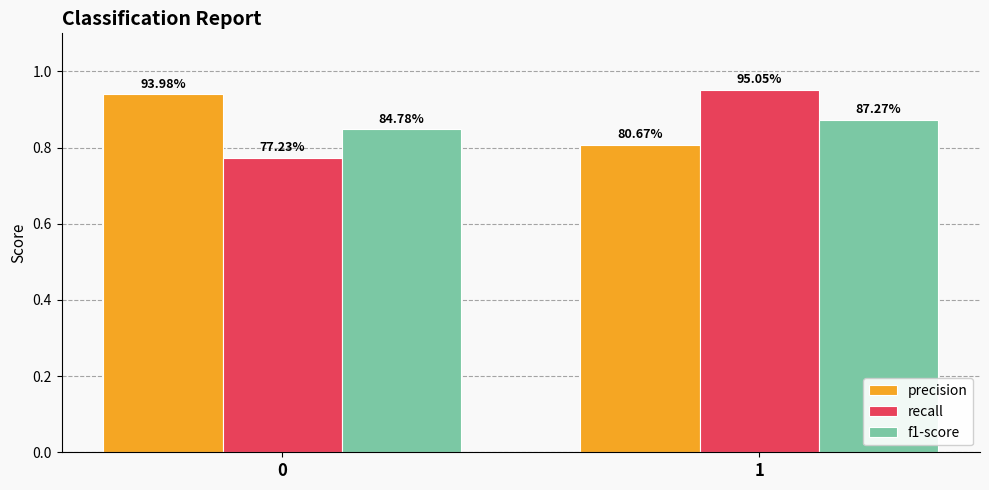

How many bars are there in each group?

3